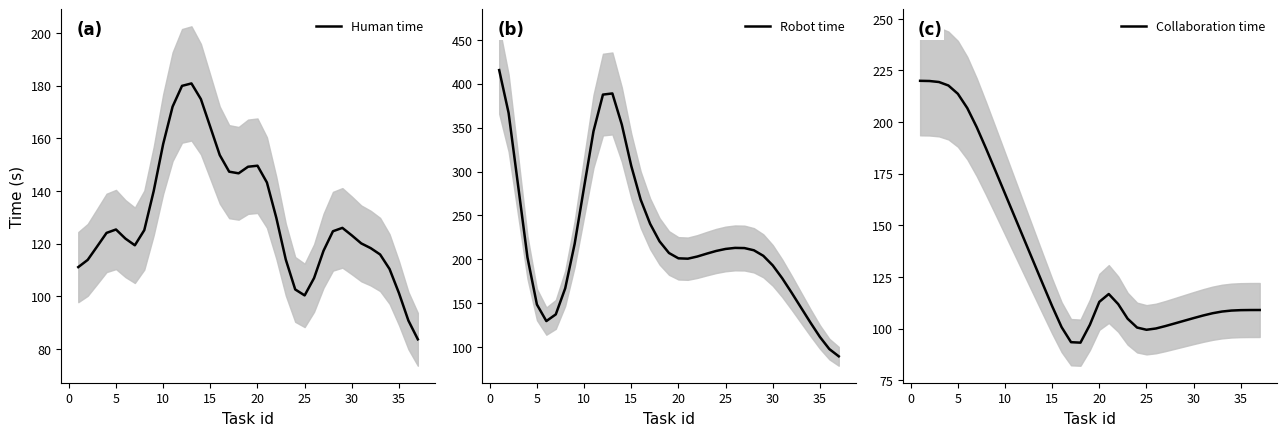

What is the maximum value for Human time?

180.8